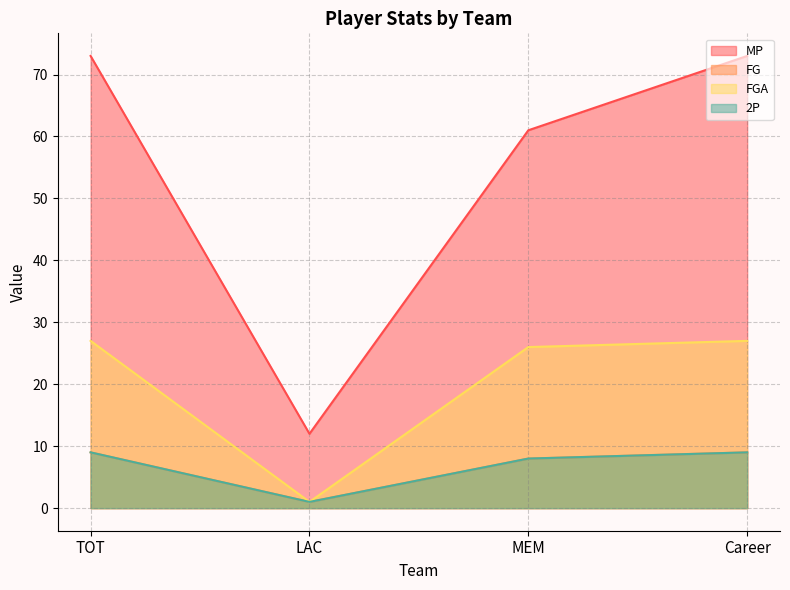

Is it true that 2P equals 9 at Career?

True